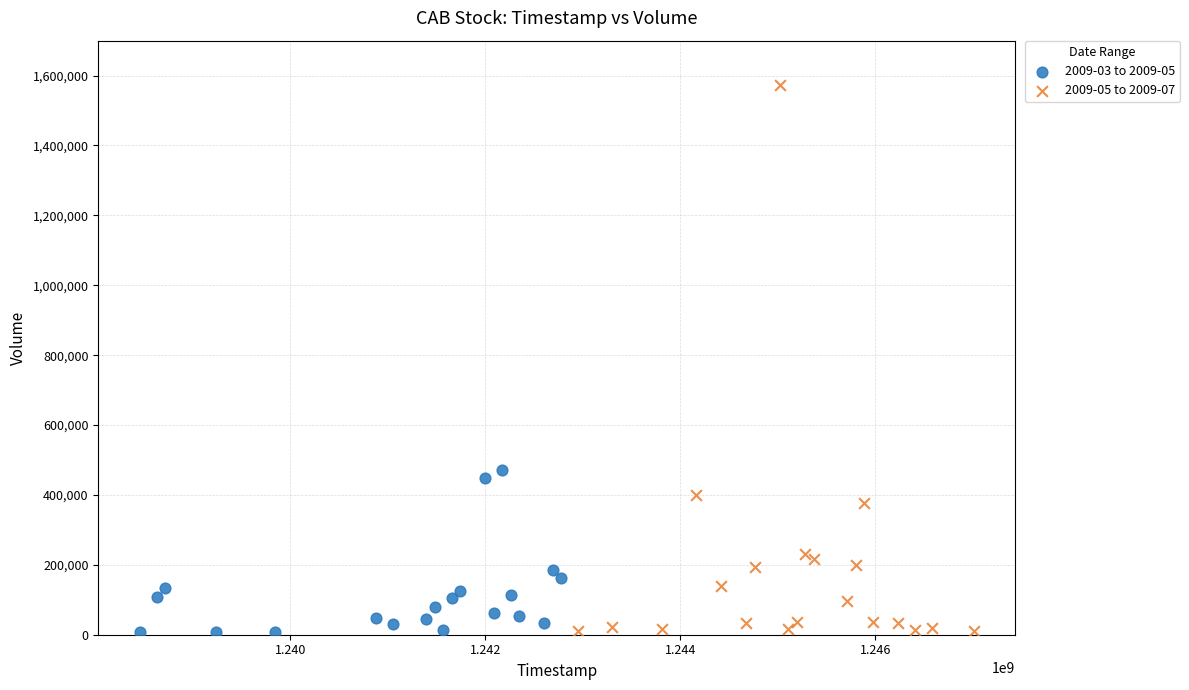

What are all the series names shown in the legend?

2009-03 to 2009-05, 2009-05 to 2009-07